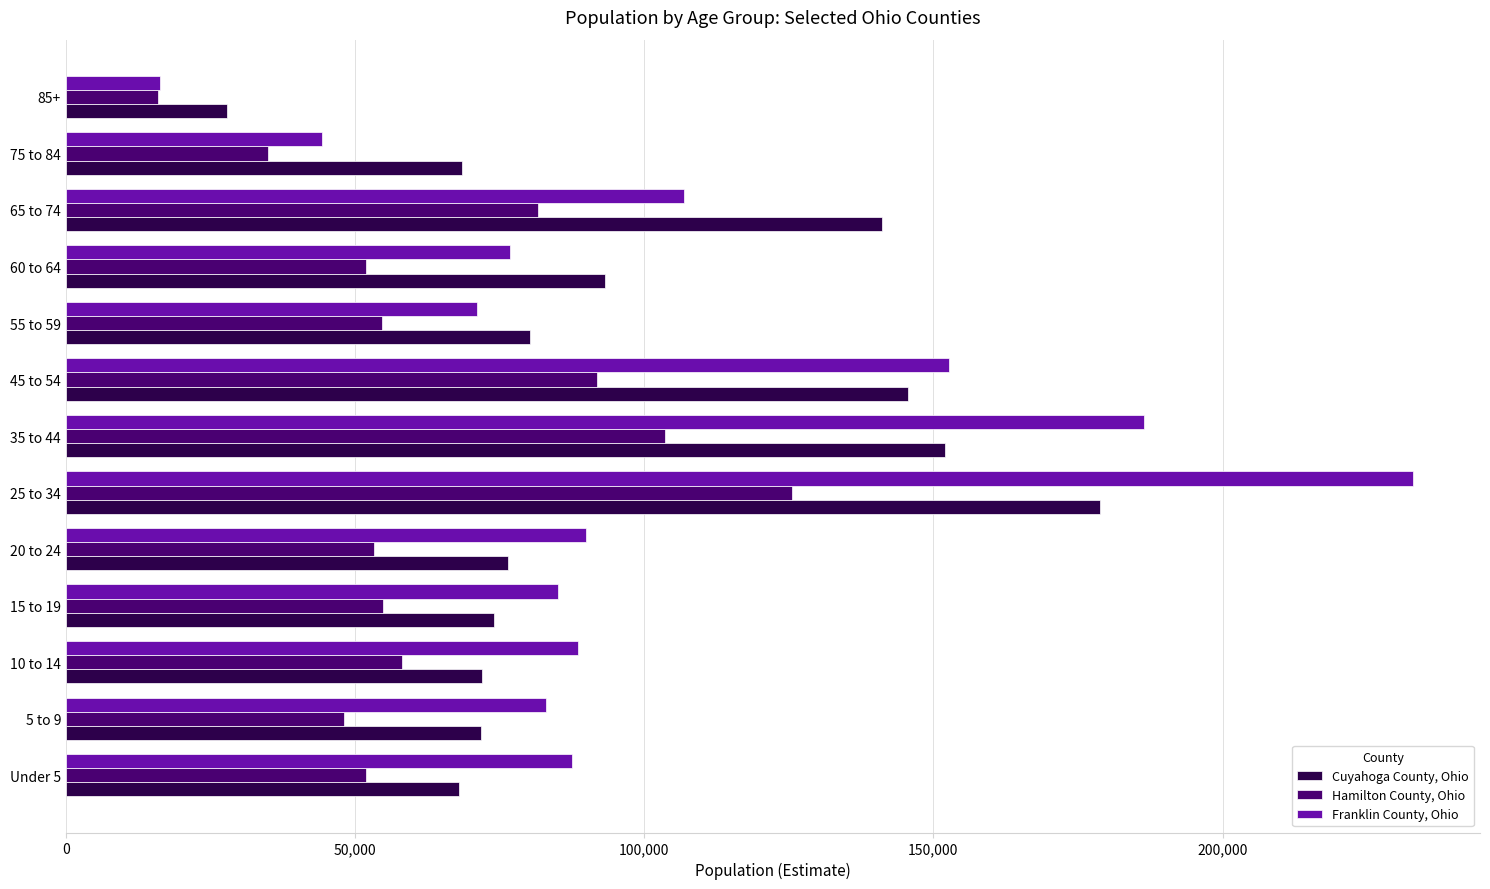

At which category is the sum across all series the highest?

25 to 34